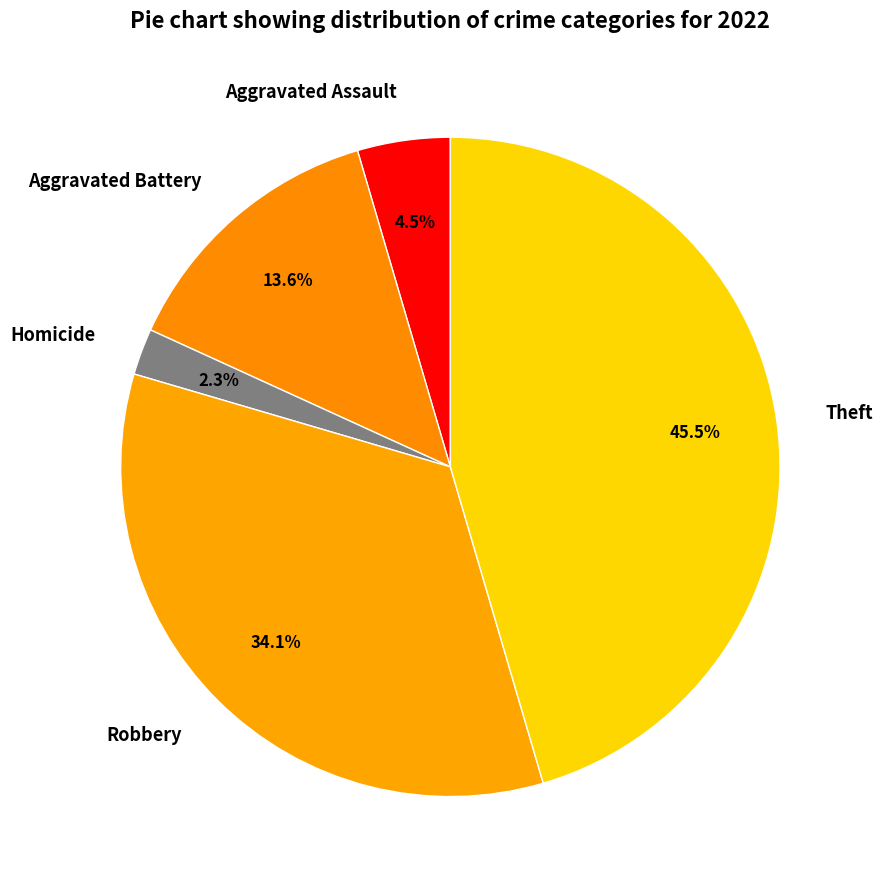

The Aggravated Battery slice represents 2% of the pie. True or false?

False